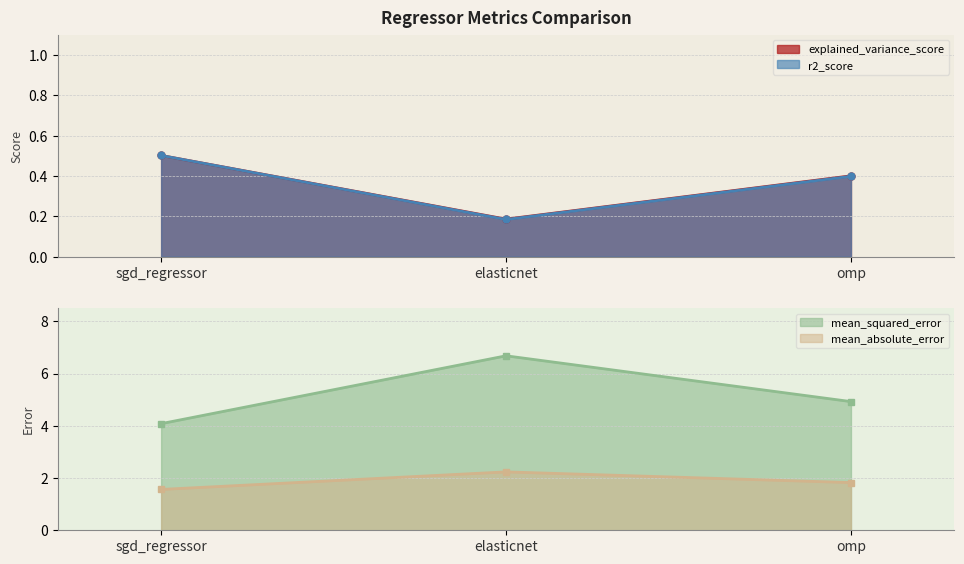

How many distinct data groups are displayed?

4